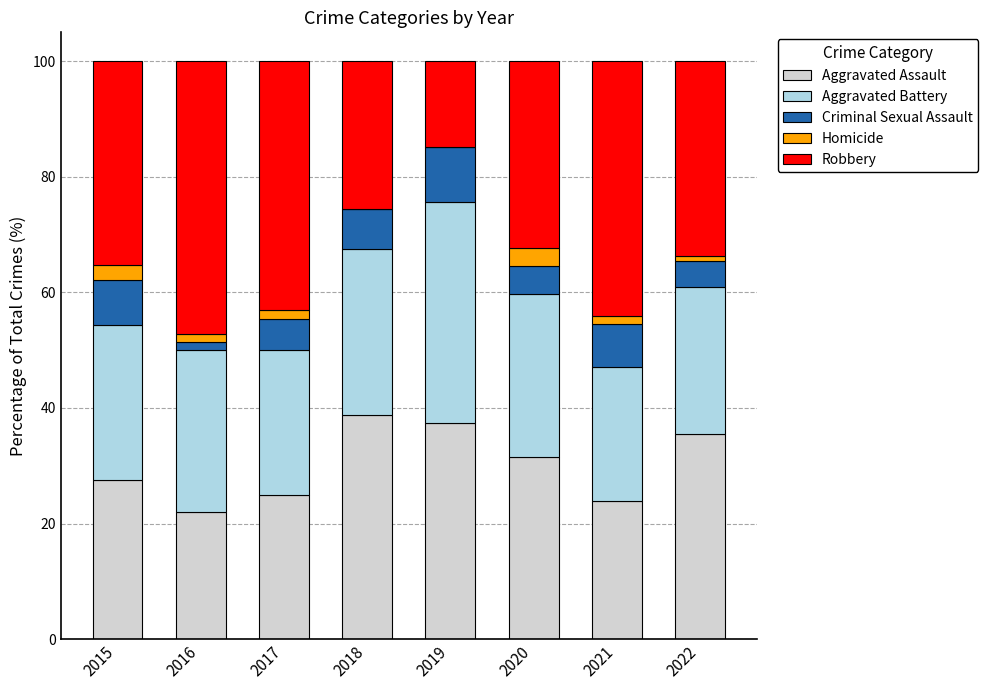

What is the maximum value for Aggravated Assault?

38.8